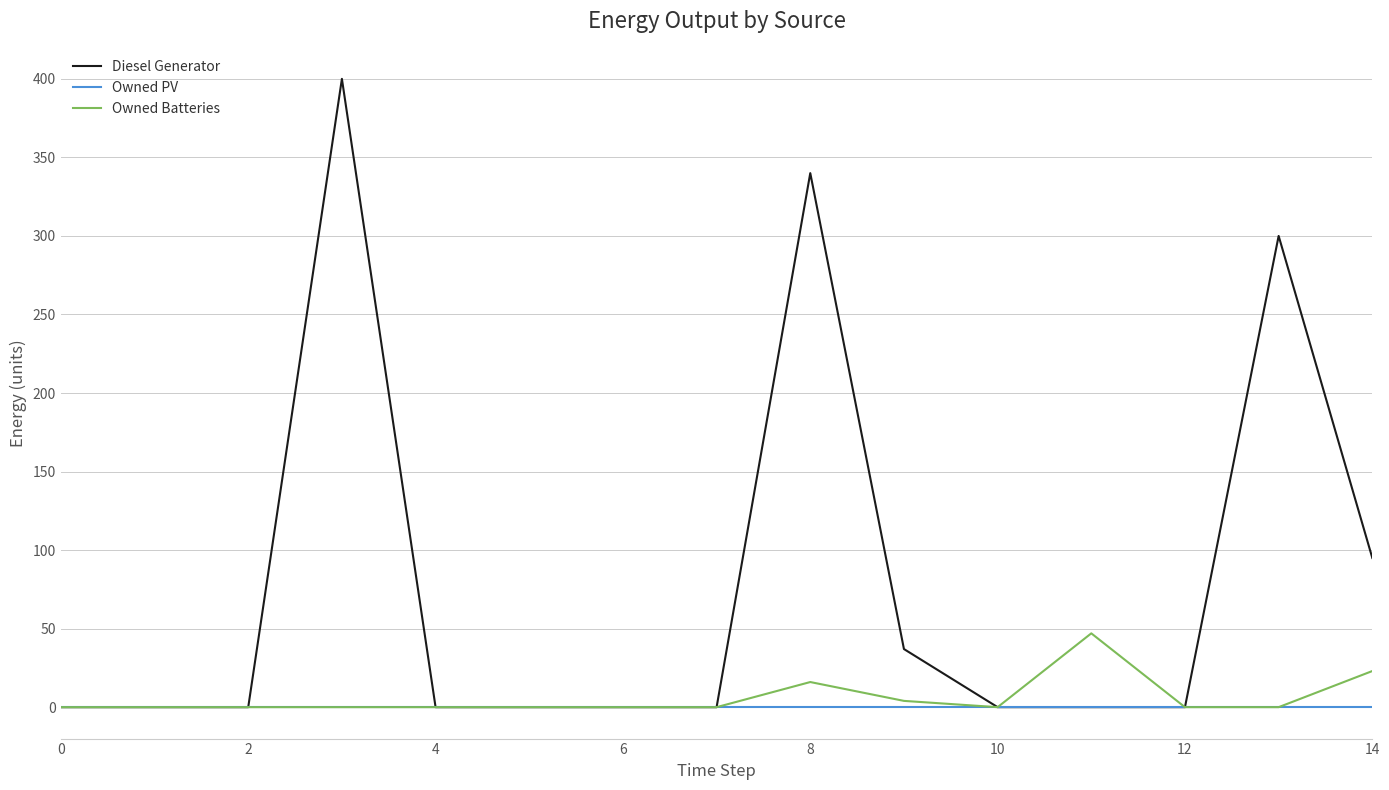

Rank the series by their maximum value, from lowest to highest.

Owned PV, Owned Batteries, Diesel Generator